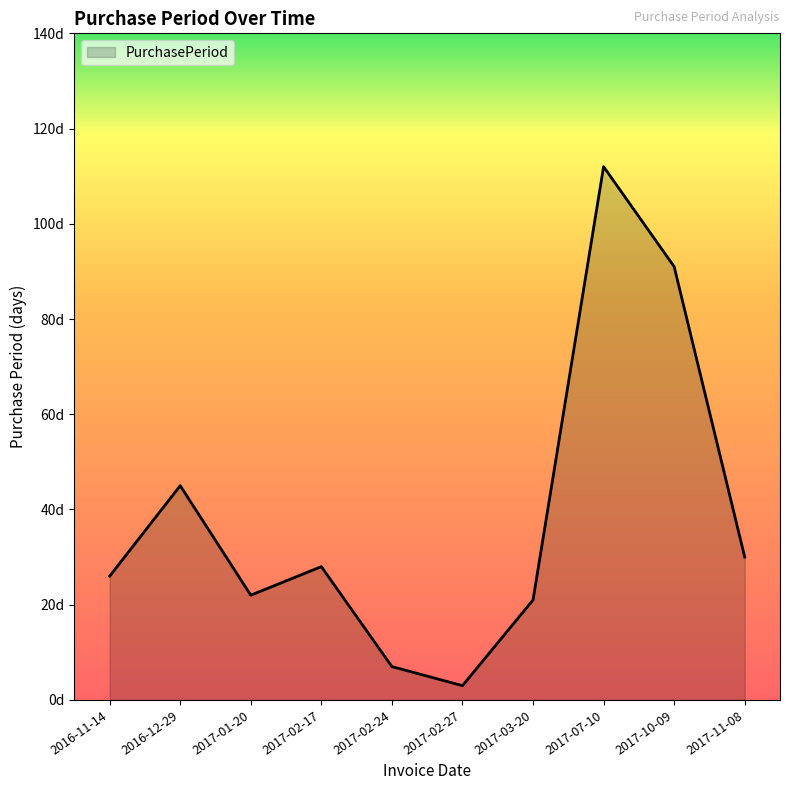

Does the chart display data point markers on the line(s)?

No